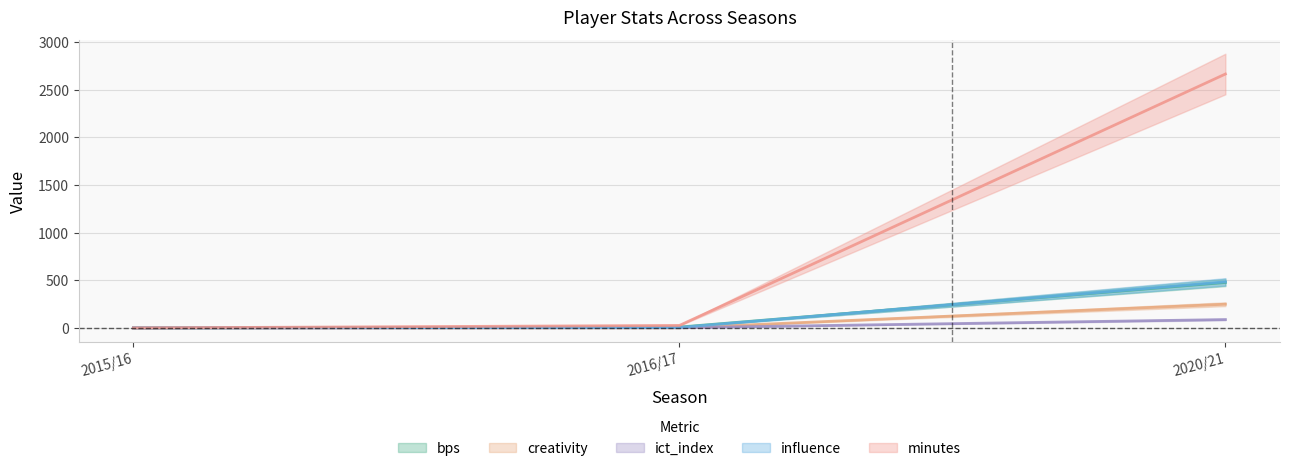

What is the sum of the creativity values at 2016/17 and 2015/16?

0.9